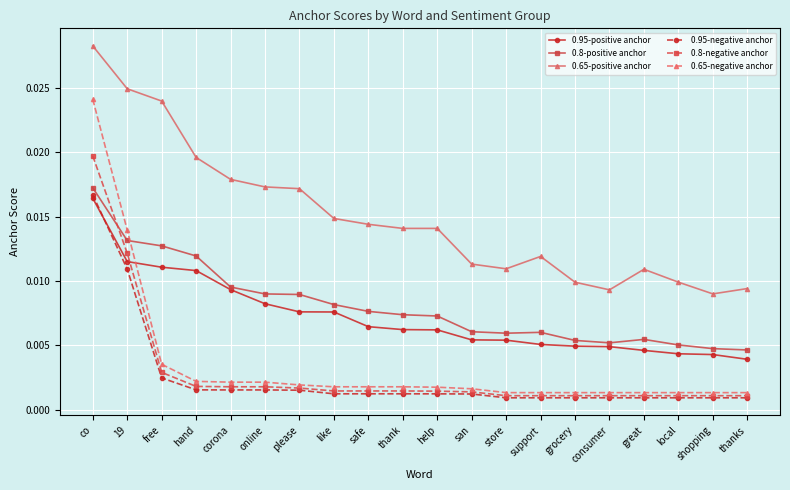

What are all the series names shown in the legend?

0.95-positive anchor, 0.8-positive anchor, 0.65-positive anchor, 0.95-negative anchor, 0.8-negative anchor, 0.65-negative anchor